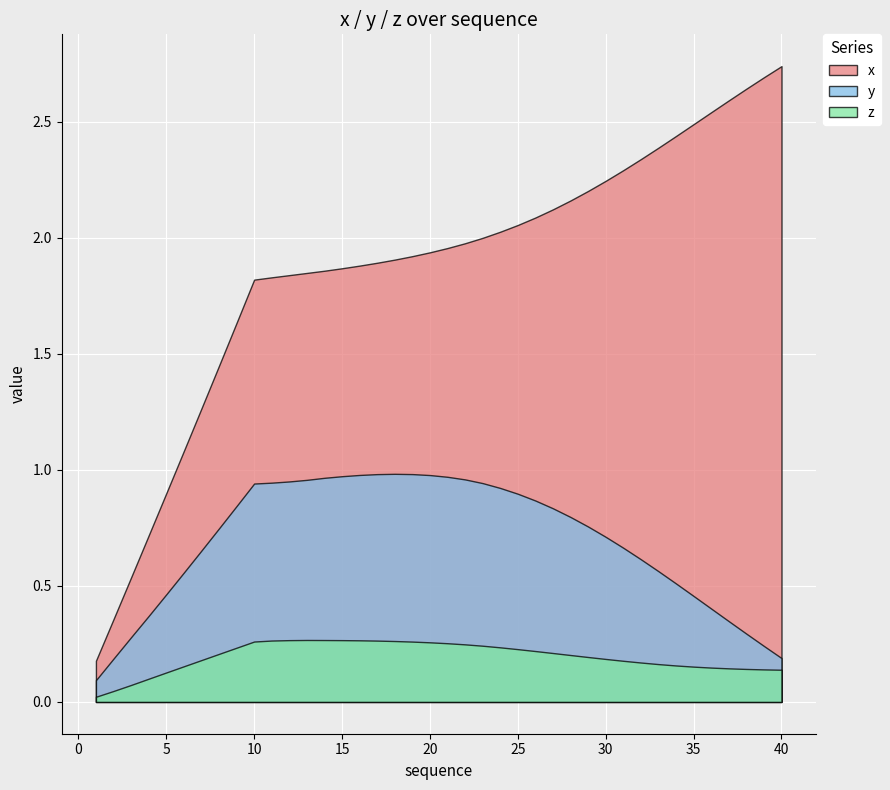

What is the sum of the z values at 8 and 26?

0.4